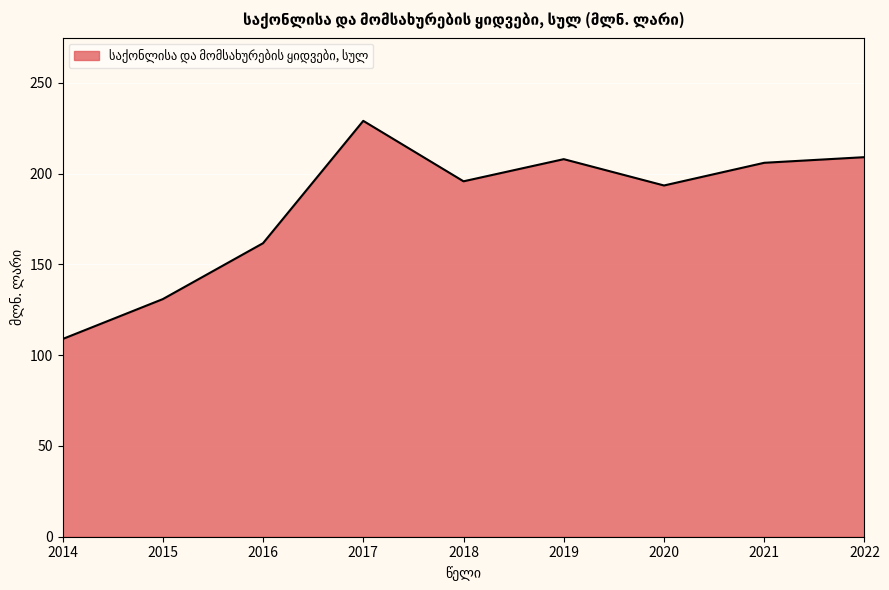

What is the sum of all values?

1643.0